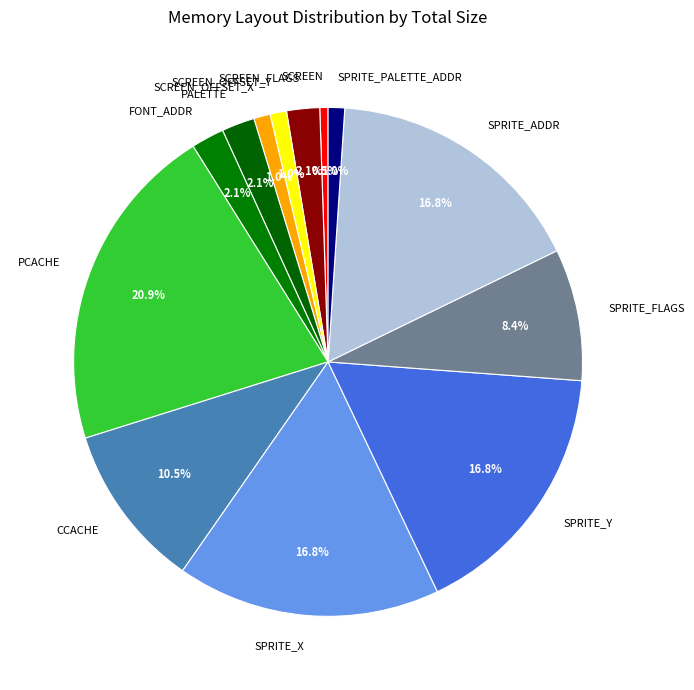

Which has a higher value, CCACHE or SCREEN_OFFSET_Y?

CCACHE